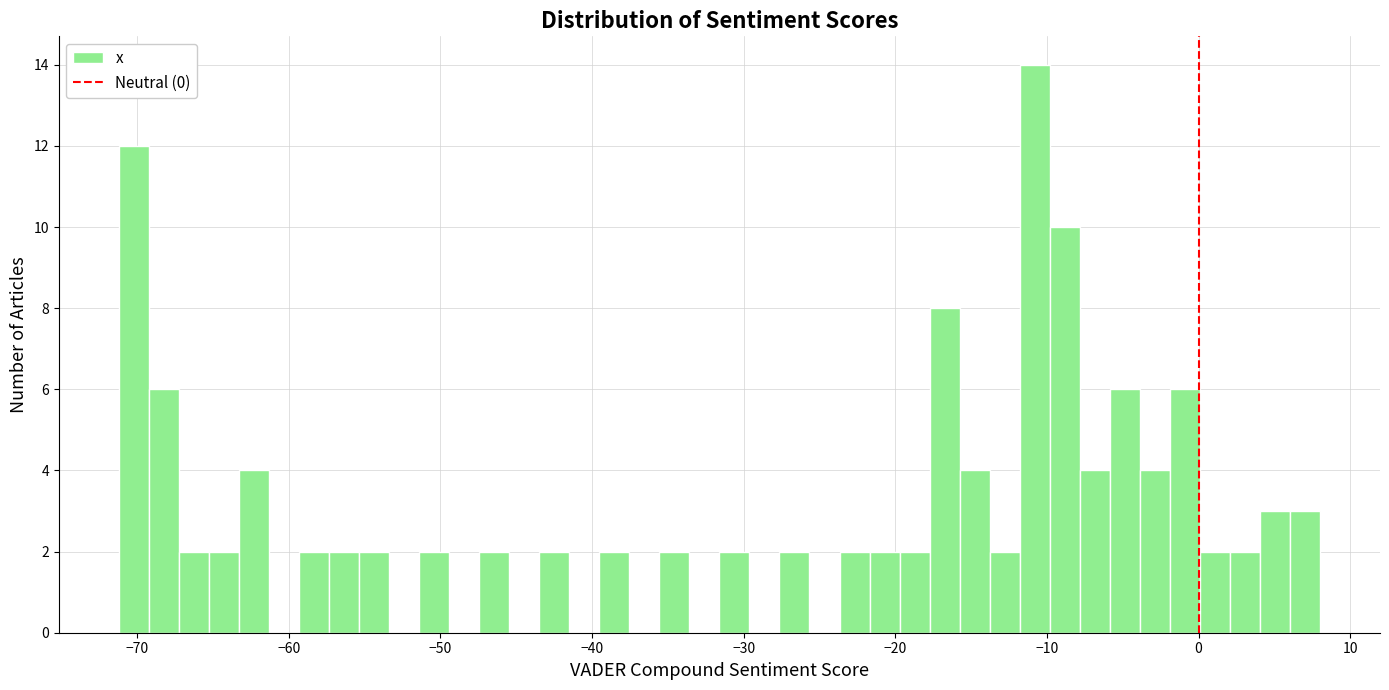

Read against the x-axis, roughly where is the centre of the tallest bar?

-11